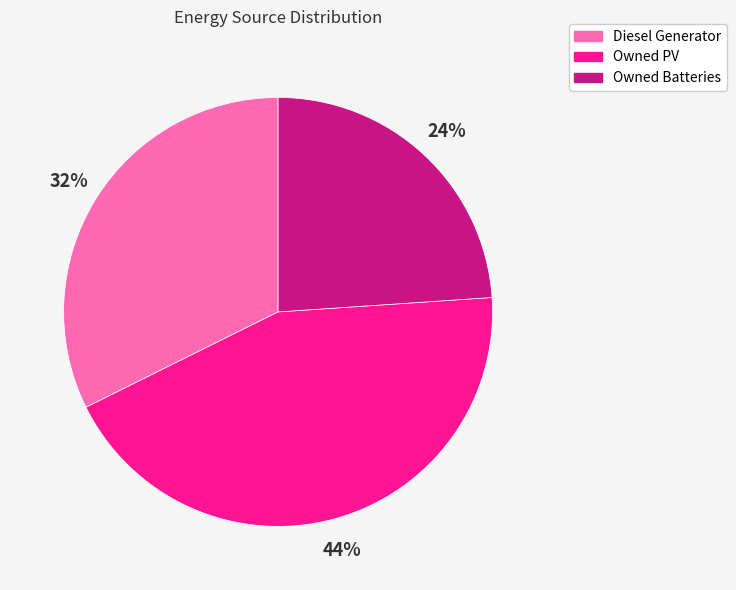

Is it true that Diesel Generator is 41% of the pie?

False